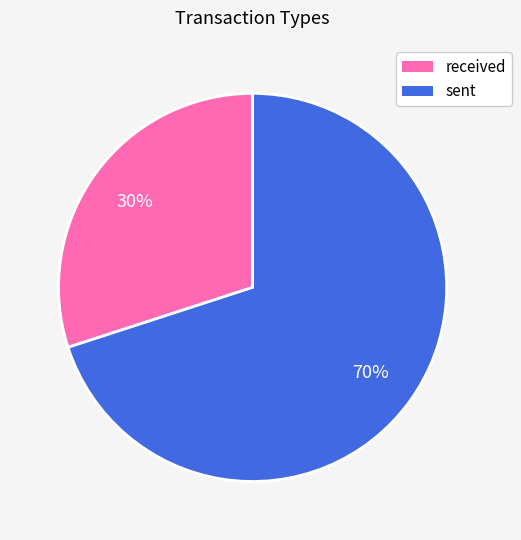

To the nearest percent, what is the difference between the largest and smallest slice percentages?

40%